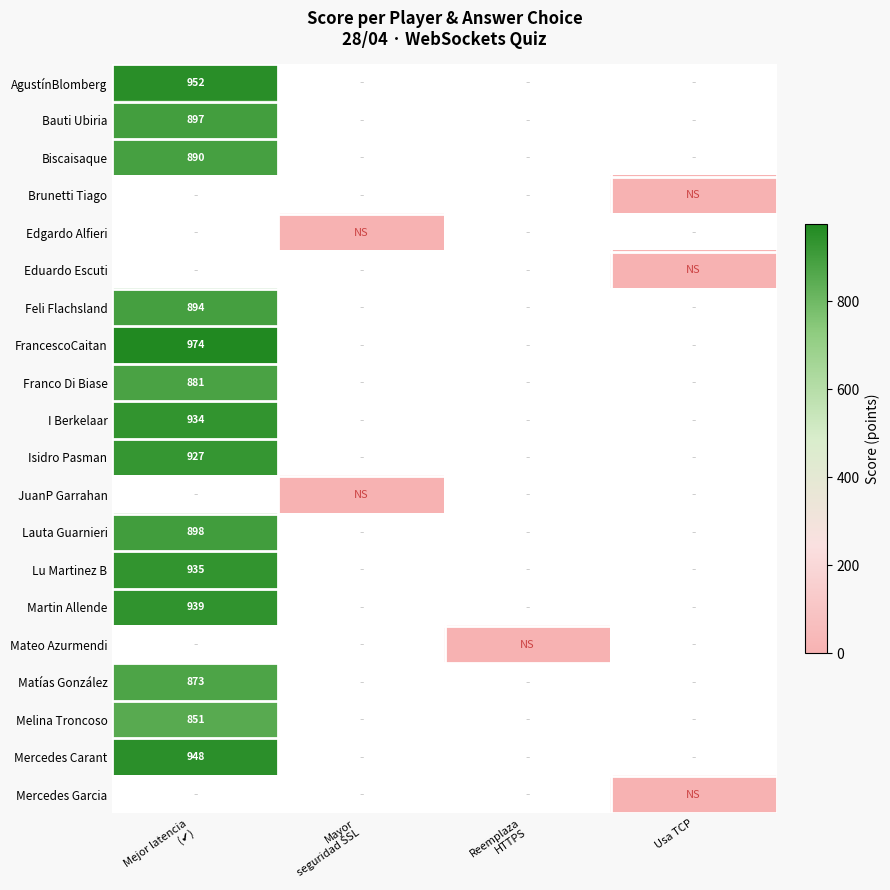

Is the value of Melina Troncoso at Mejor latencia (✔) greater than the value of I Berkelaar at Mejor latencia (✔)?

No